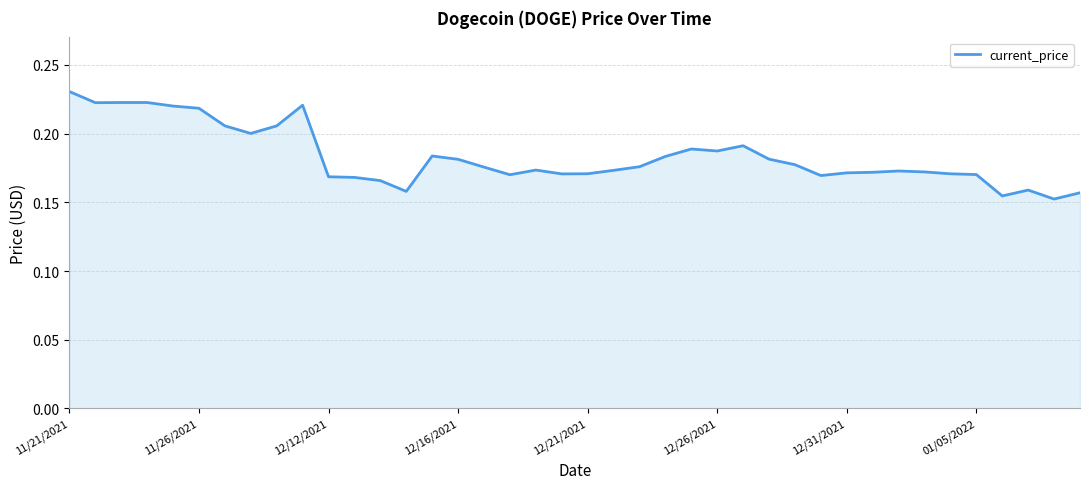

Does the chart display data point markers on the line(s)?

No